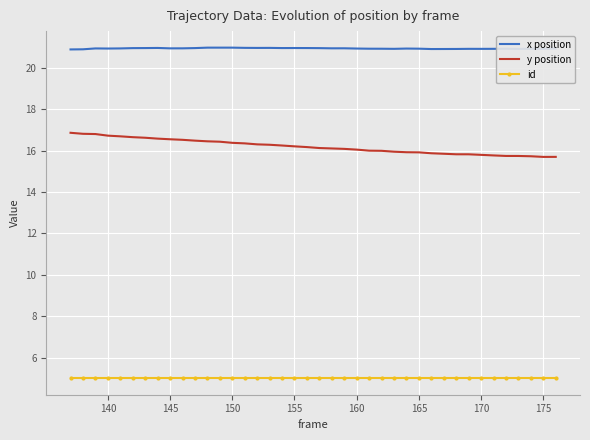

True or false: x position and y position cross at least once.

False